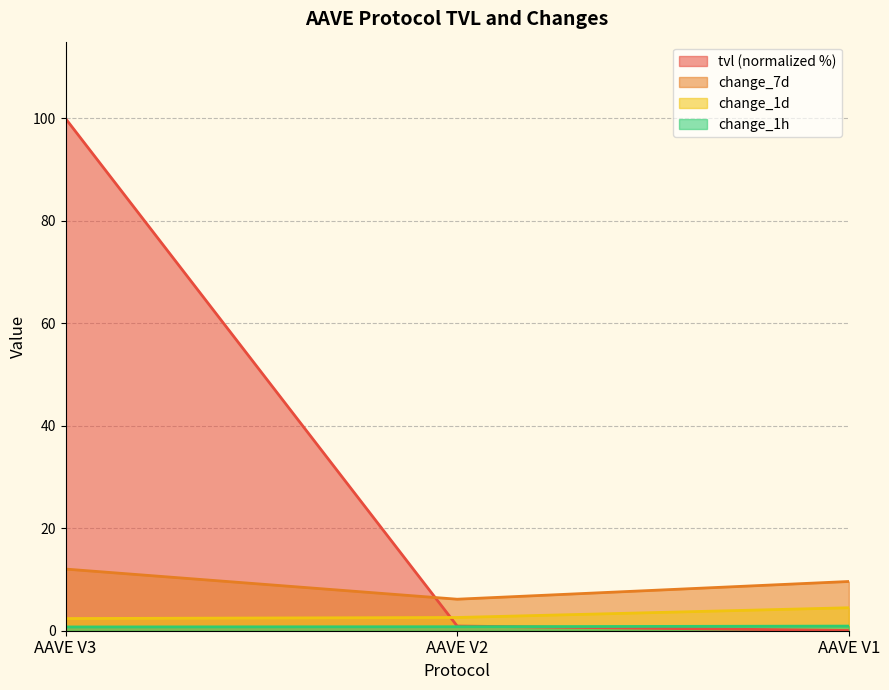

Rank the series by their maximum value, from lowest to highest.

change_1h, change_1d, change_7d, tvl